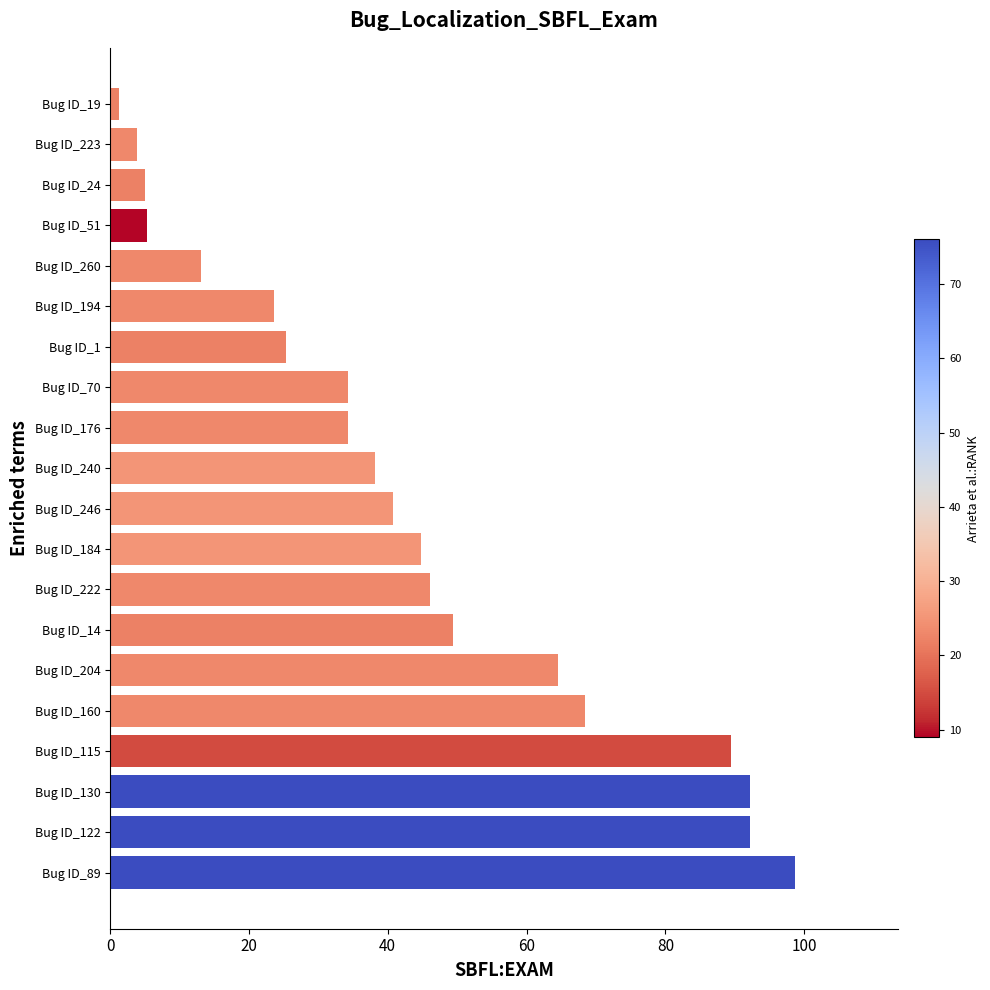

The chart shows a value of 40.8 at Bug ID_246. True or false?

True